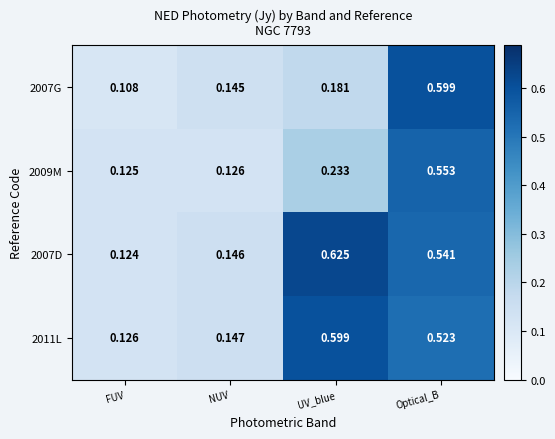

Where is 2011L nearest to the value 0?

FUV